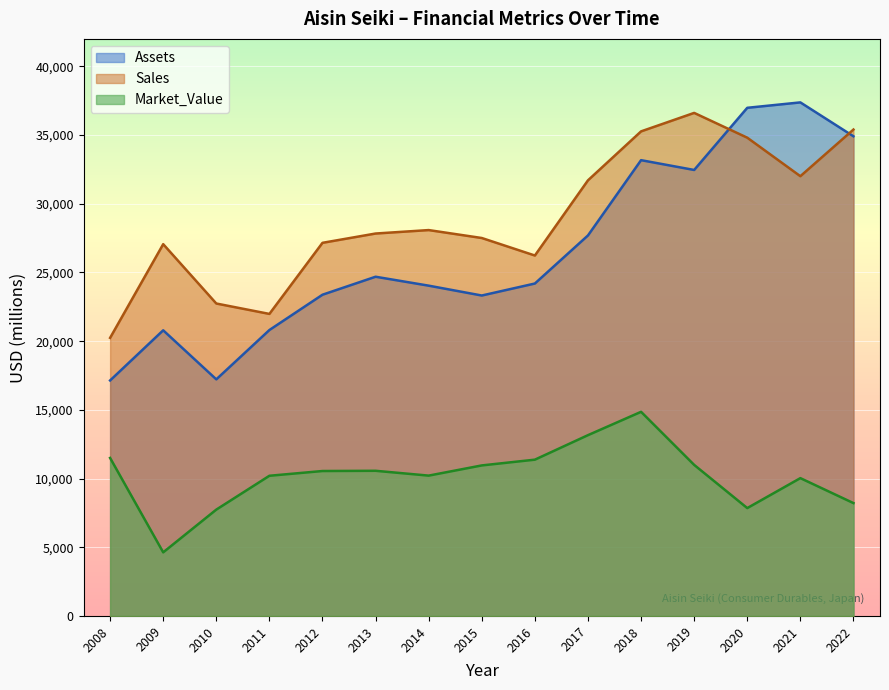

What is the sum of the Sales values at 2008 and 2009?

47300